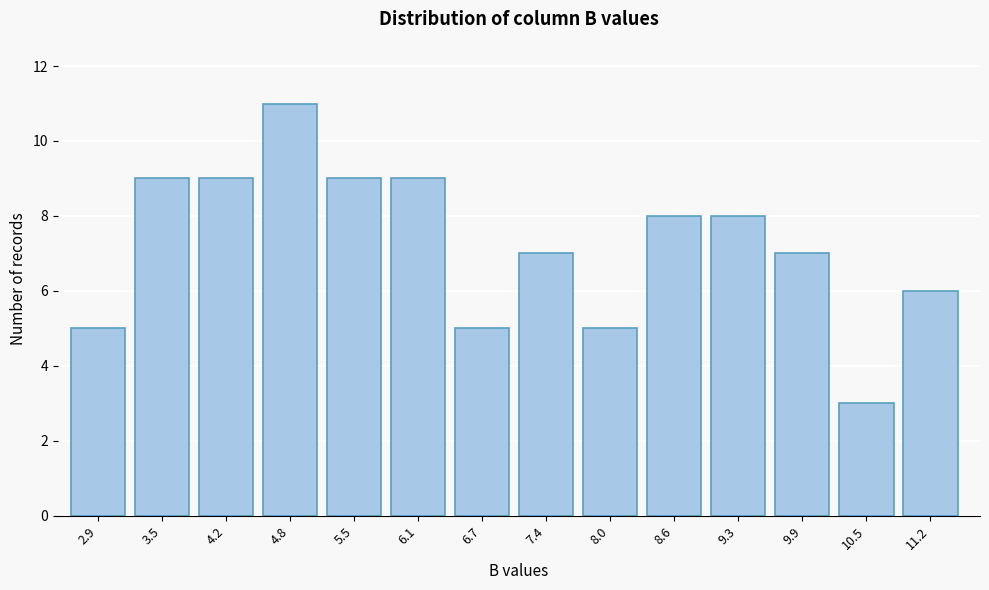

Reading left to right, extract all data points from this chart.

5	9	9	11	9	9	5	7	5	8	8	7	3	6